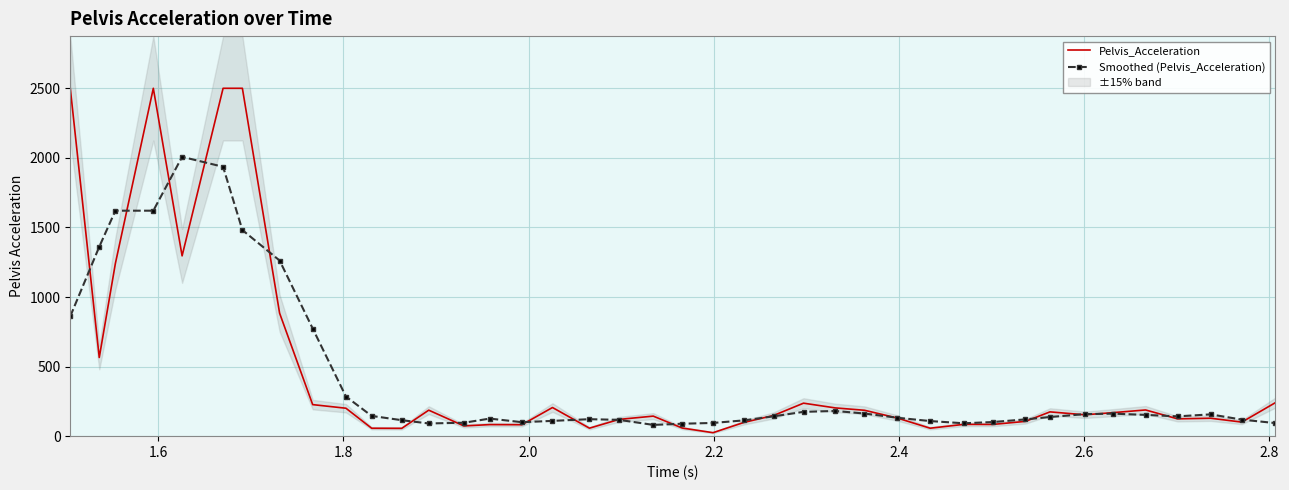

What is the highest value of the Smoothed (Pelvis_Acceleration) series?

2007.3